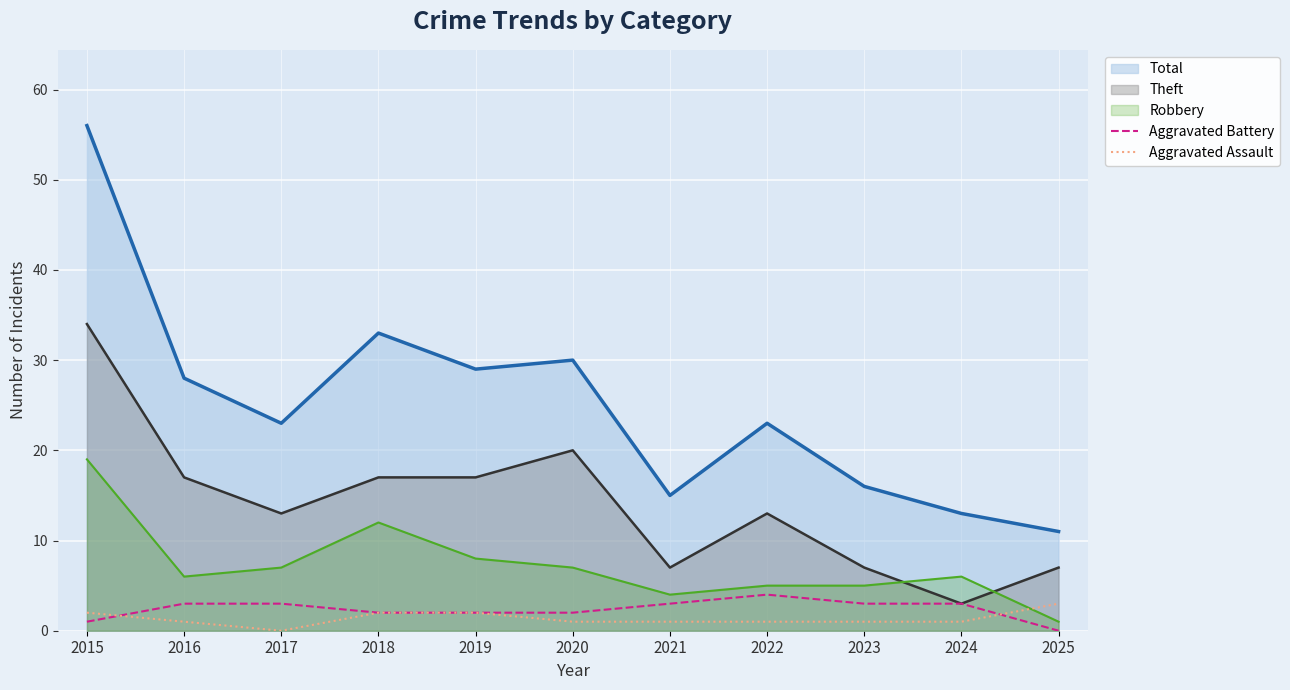

What is the sum of all Aggravated Assault values?

15